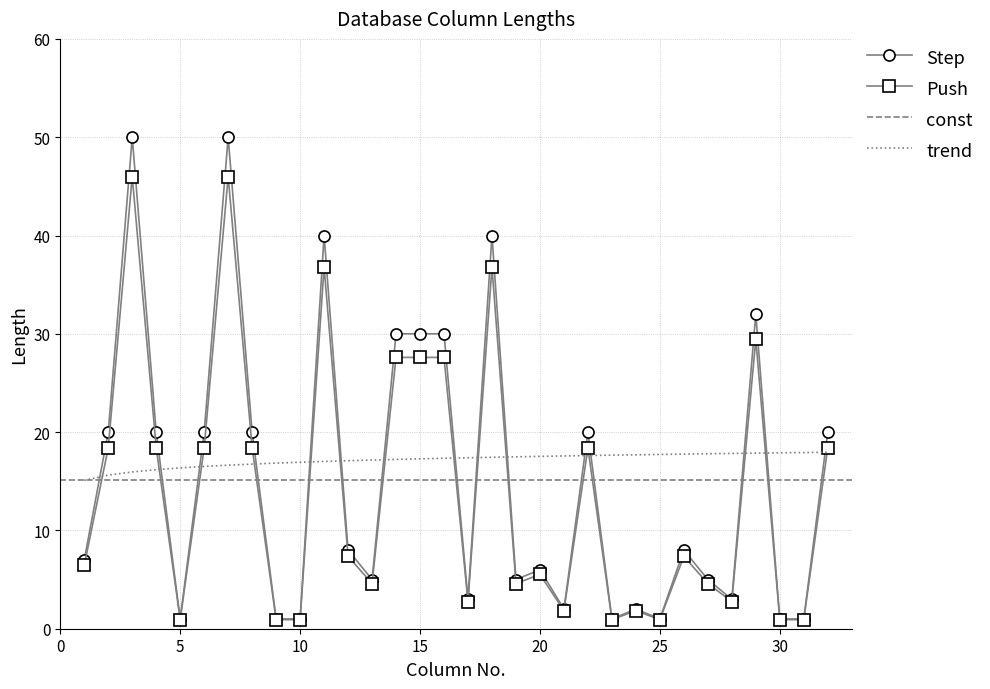

What is the maximum value for Length (Push)?

46.0